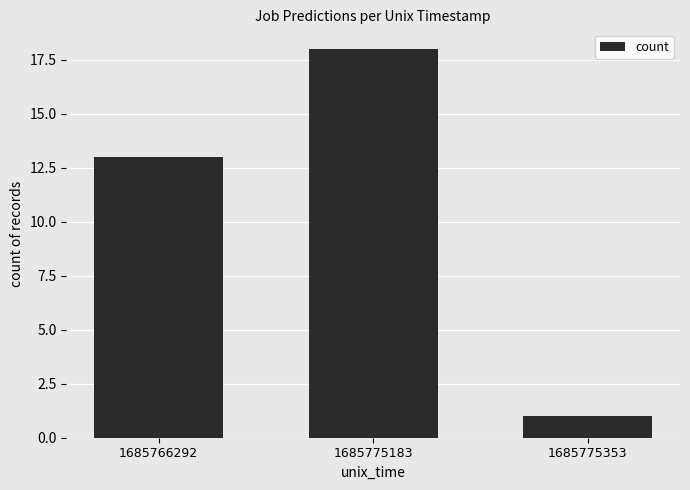

What is the greatest value displayed?

18